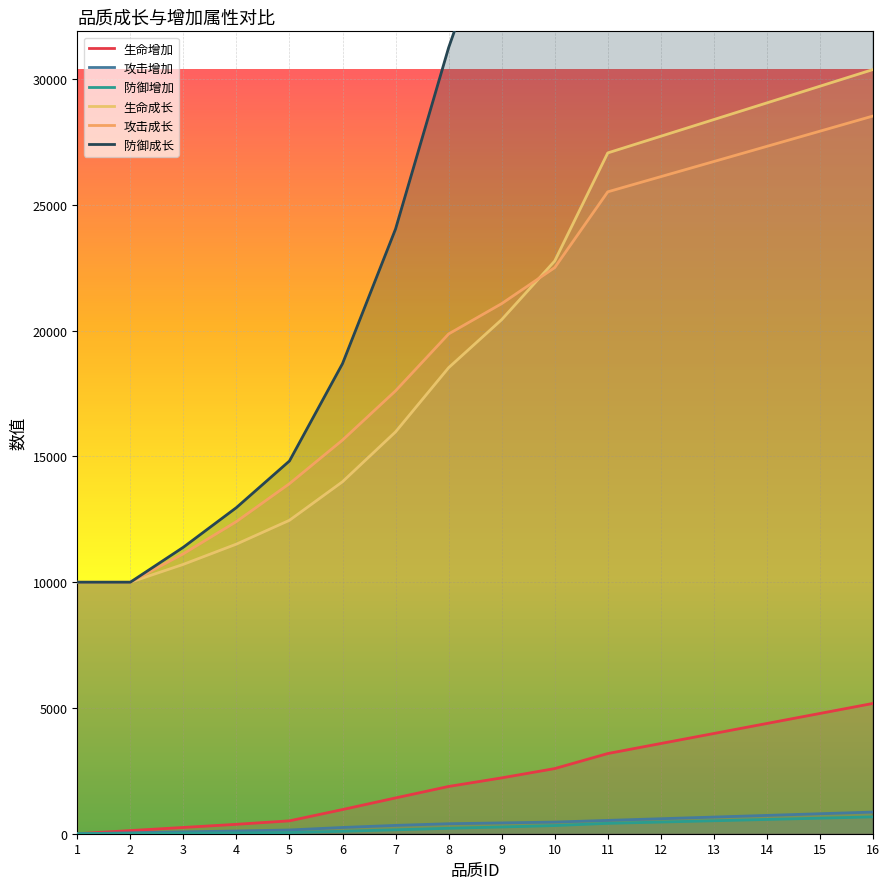

At which label does 攻击成长 first exceed 21076?

10